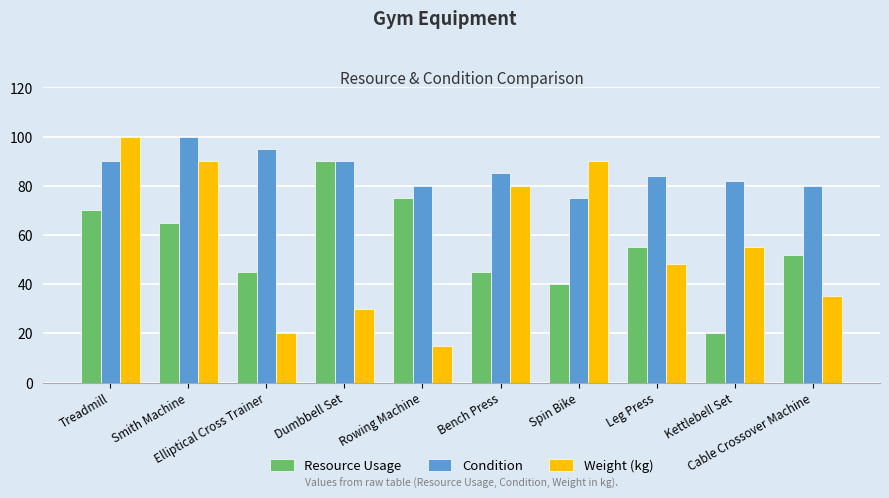

What is the sum of all Condition values?

861